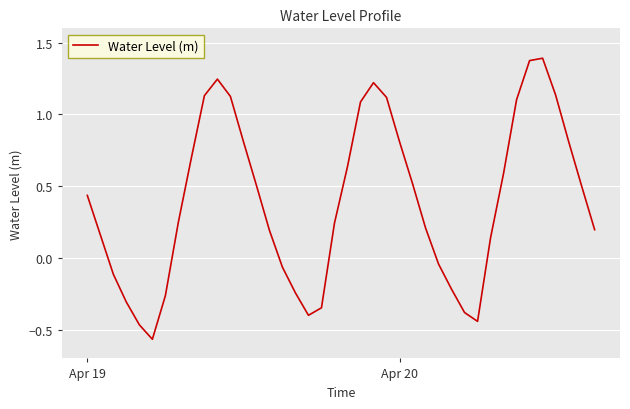

Does the chart have visible grid lines?

Yes